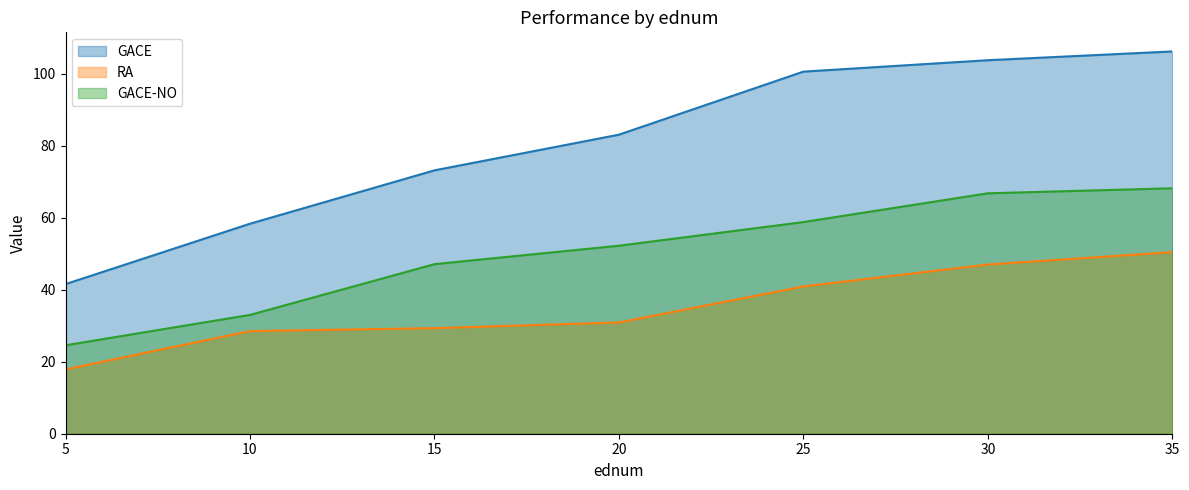

Reading left to right, what are all the values shown in this chart?

GACE: 41.6	58.4	73.2	83.1	100.6	103.8	106.2
RA: 17.9	28.5	29.3	30.9	40.9	47.0	50.5
GACE-NO: 24.6	33.0	47.1	52.3	58.8	66.8	68.2